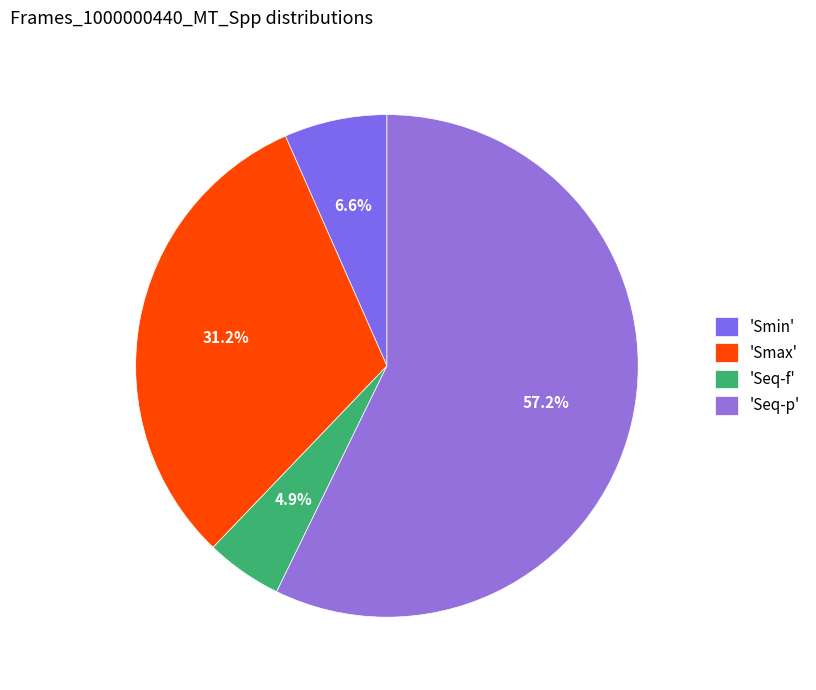

Count the number of slices in the pie.

4